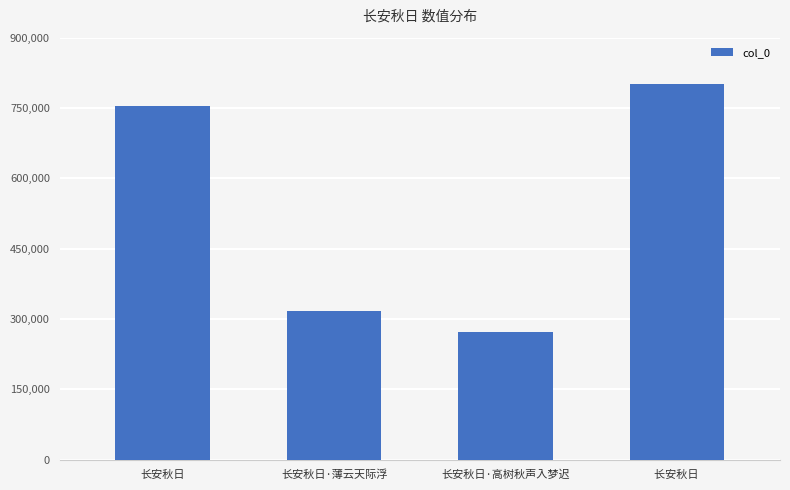

Which label corresponds to the smallest value in the chart?

长安秋日·高树秋声入梦迟